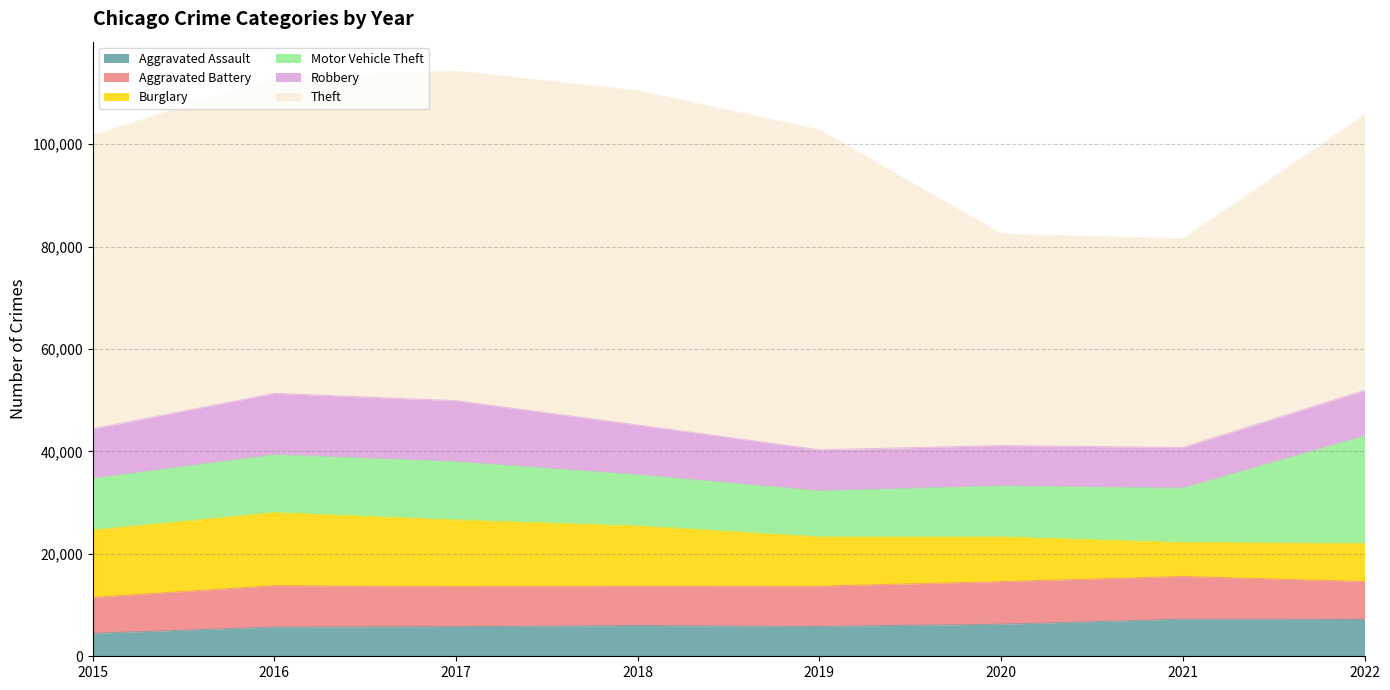

What is the value of the Motor Vehicle Theft point at the 8th from the left?

20985